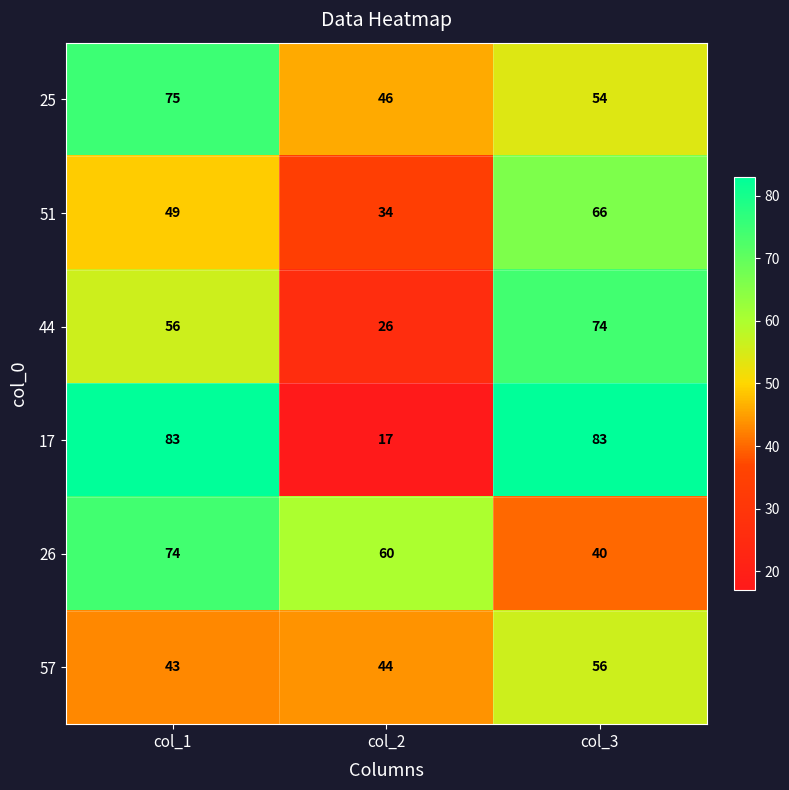

Count the 51 values in the range 34 to 66.

3